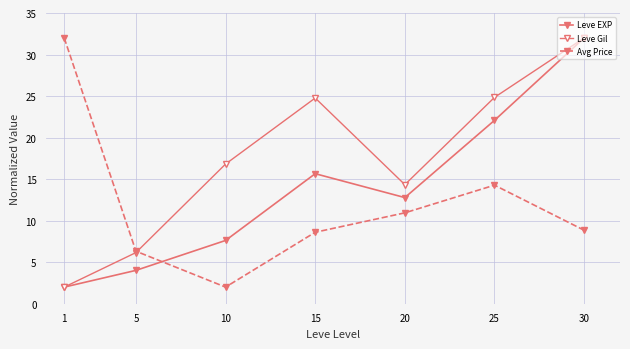

How many lines are shown in the chart?

3